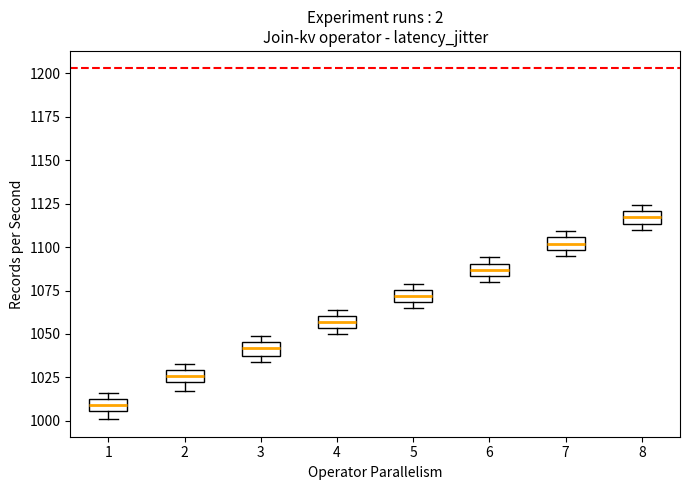

Which box's median line is the highest?

8